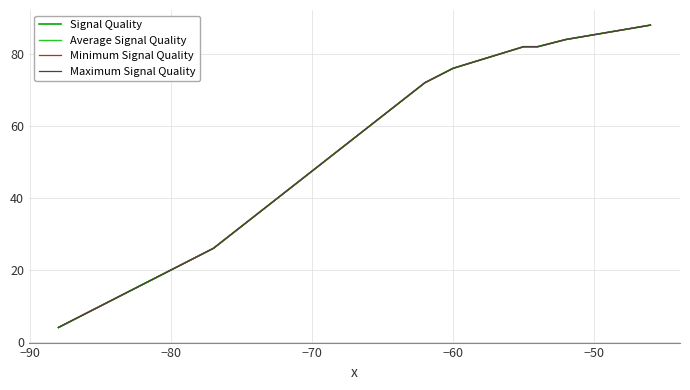

How many values in the Signal Quality series exceed 72?

7